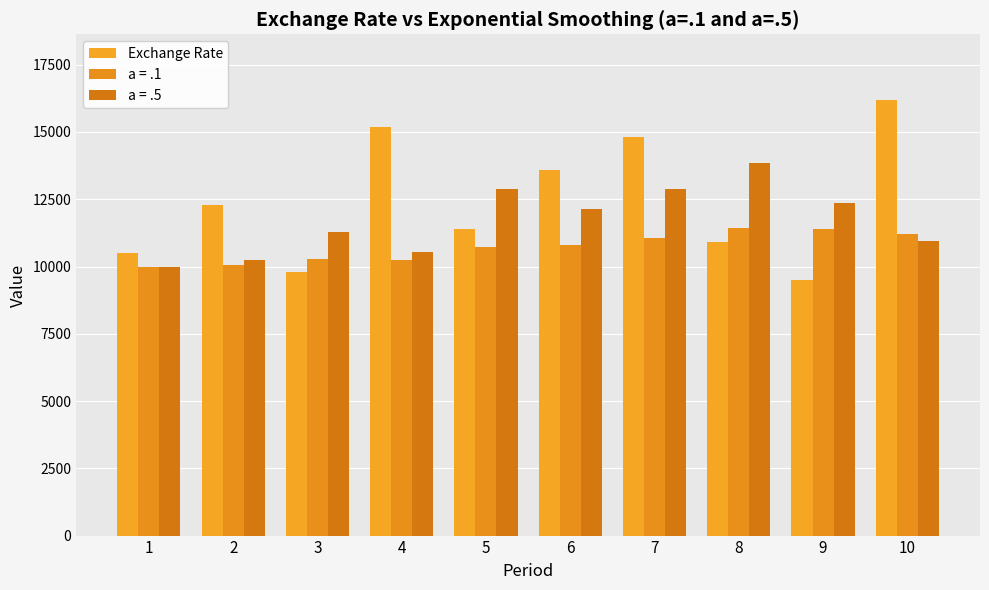

Are the bars horizontal?

No